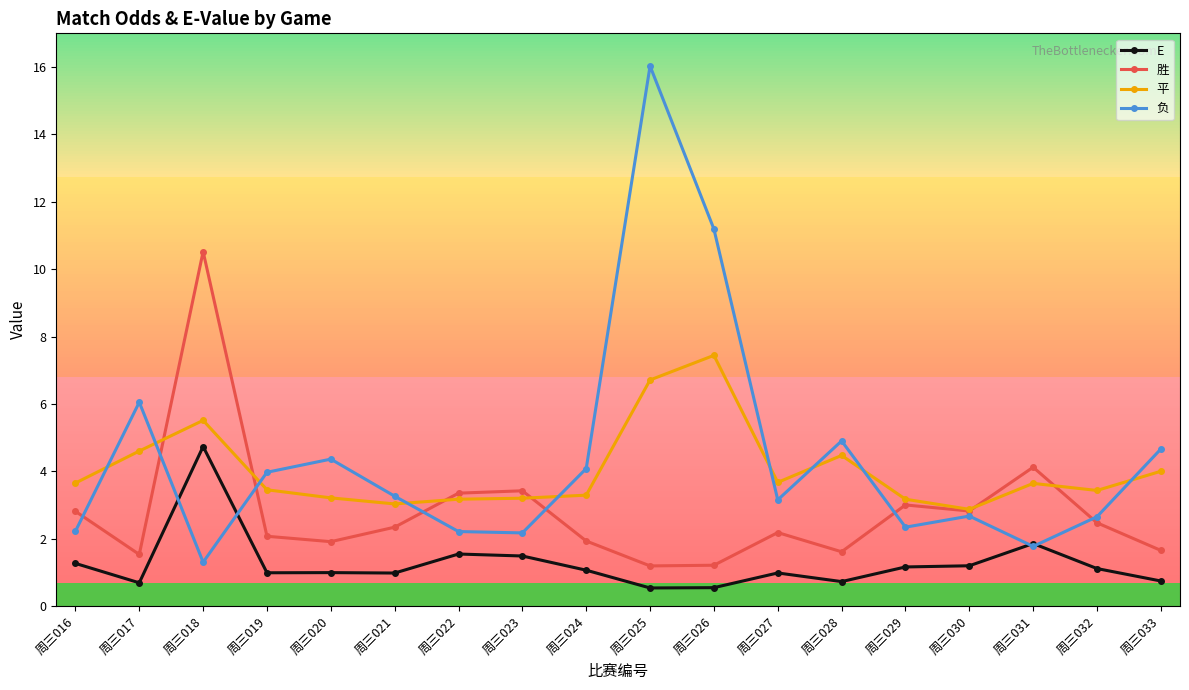

Which series has the largest total across all categories?

负